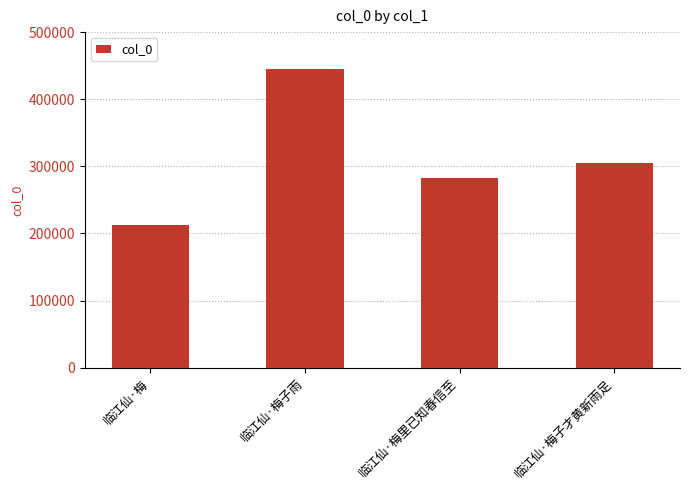

What is the sum of all values?

1244515